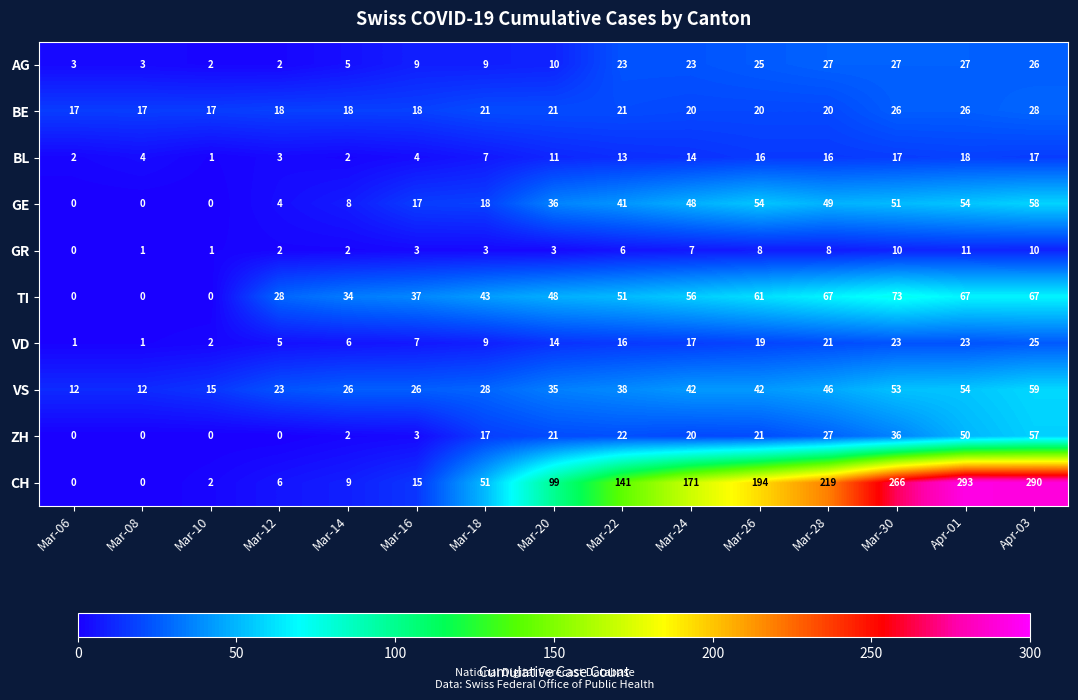

The value of CH at Mar-22 is 141. True or false?

True